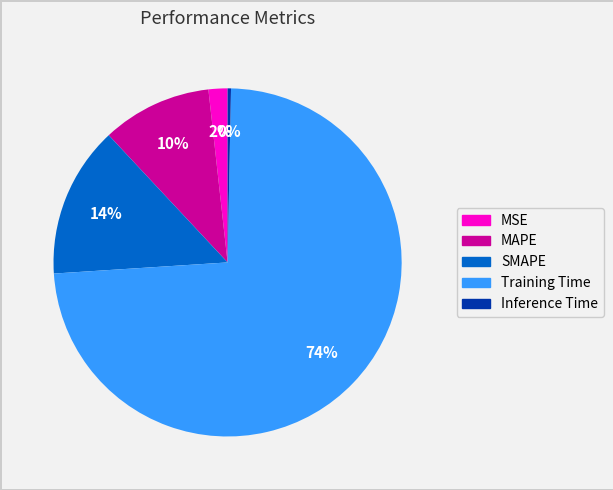

Does Training Time account for over 50% of the chart?

Yes